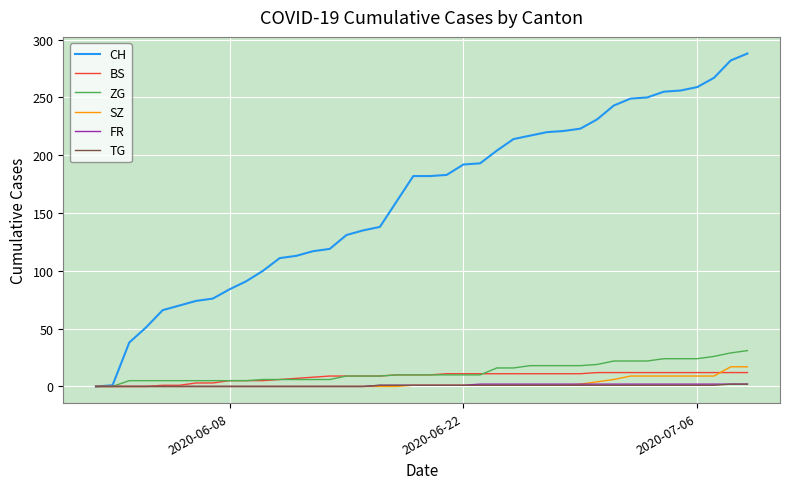

What is the highest value of the CH series?

288